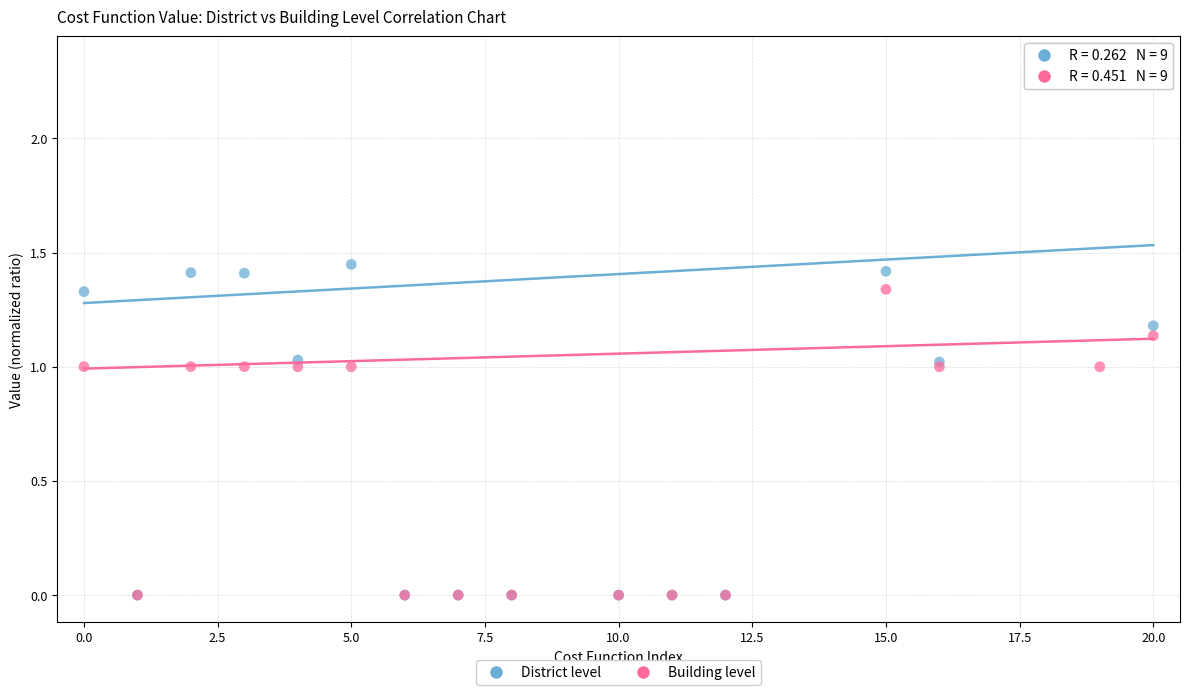

What are all the series names shown in the legend?

District level, Building level